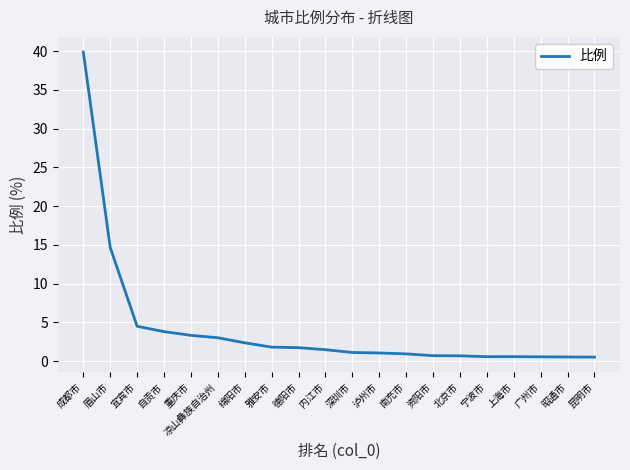

What is the maximum value shown in the chart?

39.9